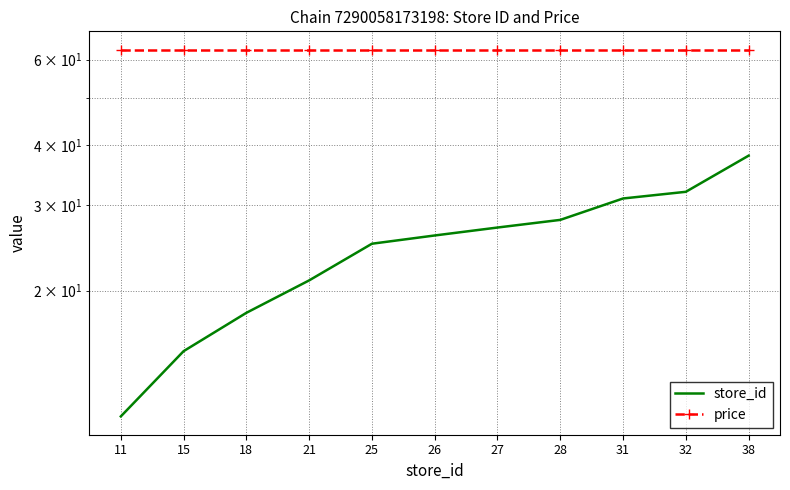

Rank the series by their average value, from lowest to highest.

store_id, price